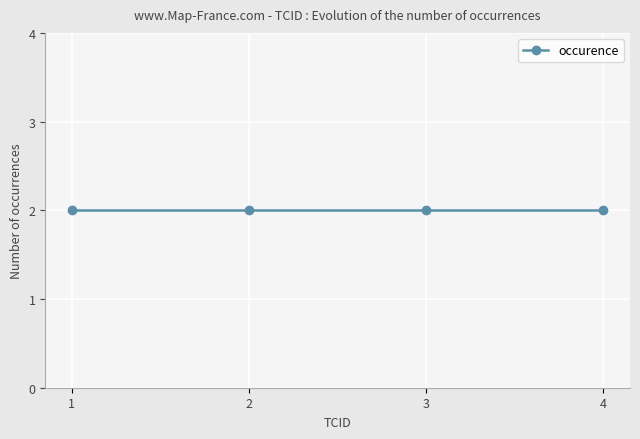

Is this an area chart (filled region under the line)?

No